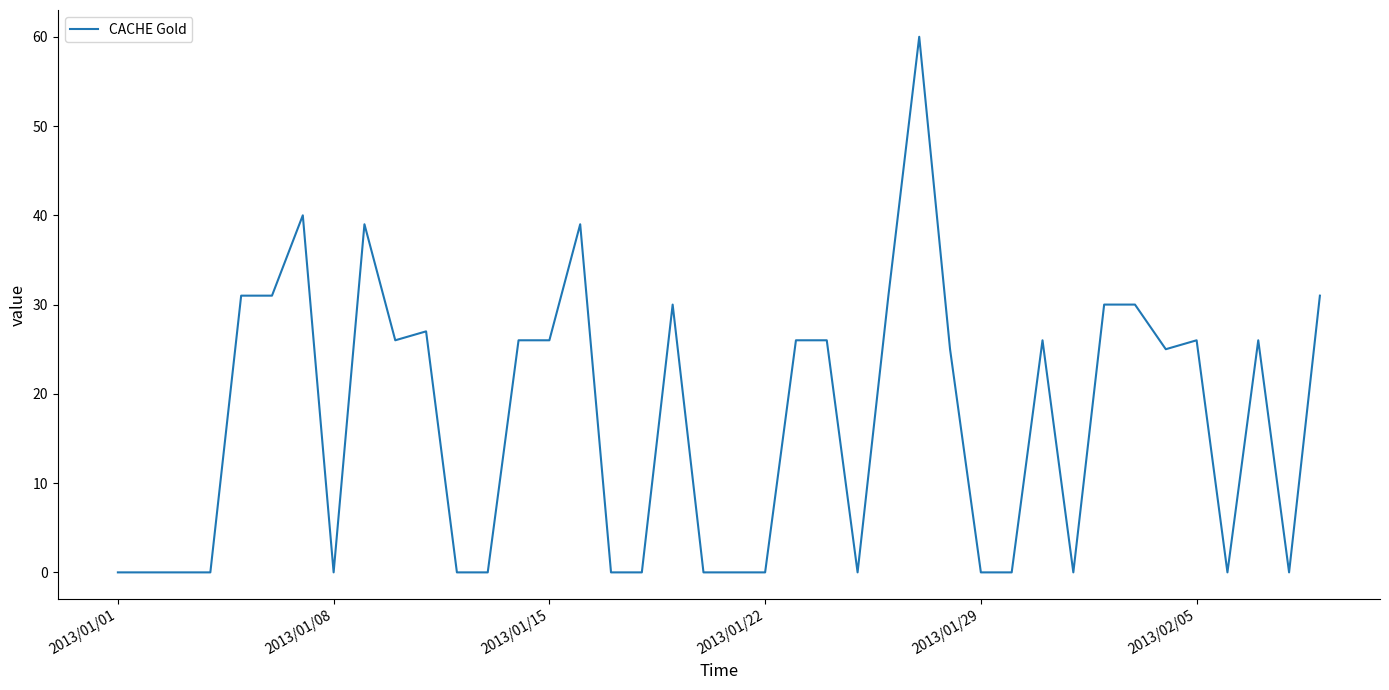

Reading left to right, what are all the values shown in this chart?

0	0	0	0	31	31	40	0	39	26	27	0	0	26	26	39	0	0	30	0	0	0	26	26	0	31	60	25	0	0	26	0	30	30	25	26	0	26	0	31